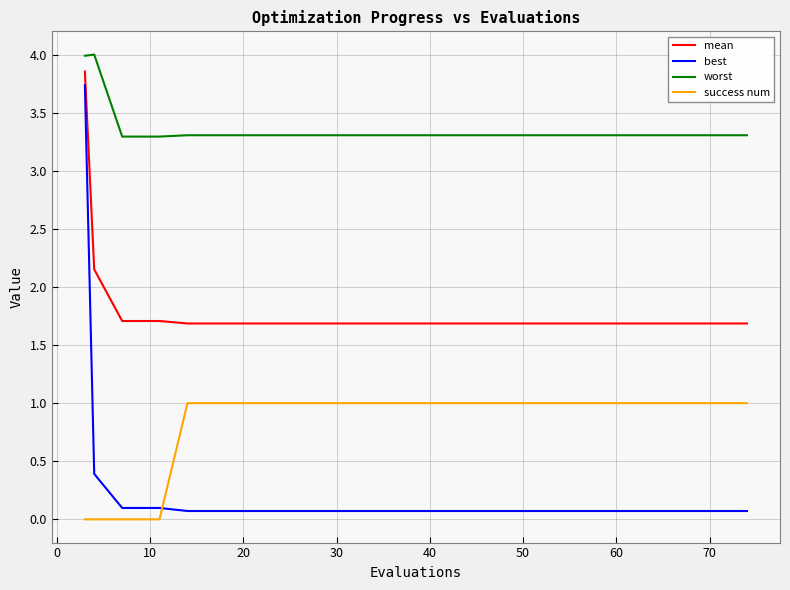

True or false: mean and best intersect in this chart.

False